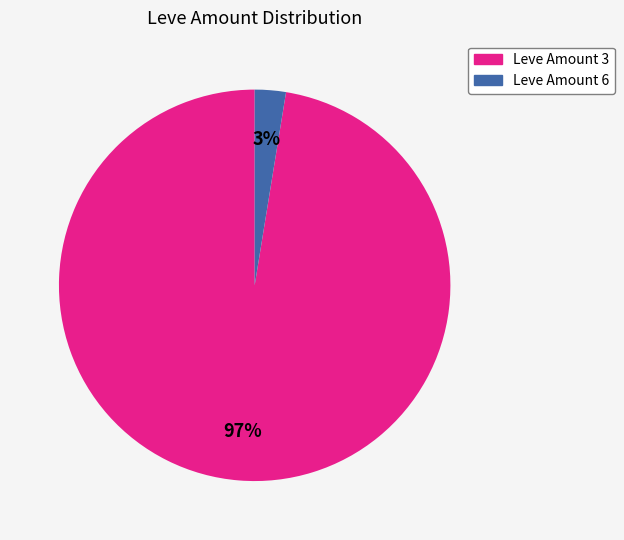

How many segments does this pie chart have?

2